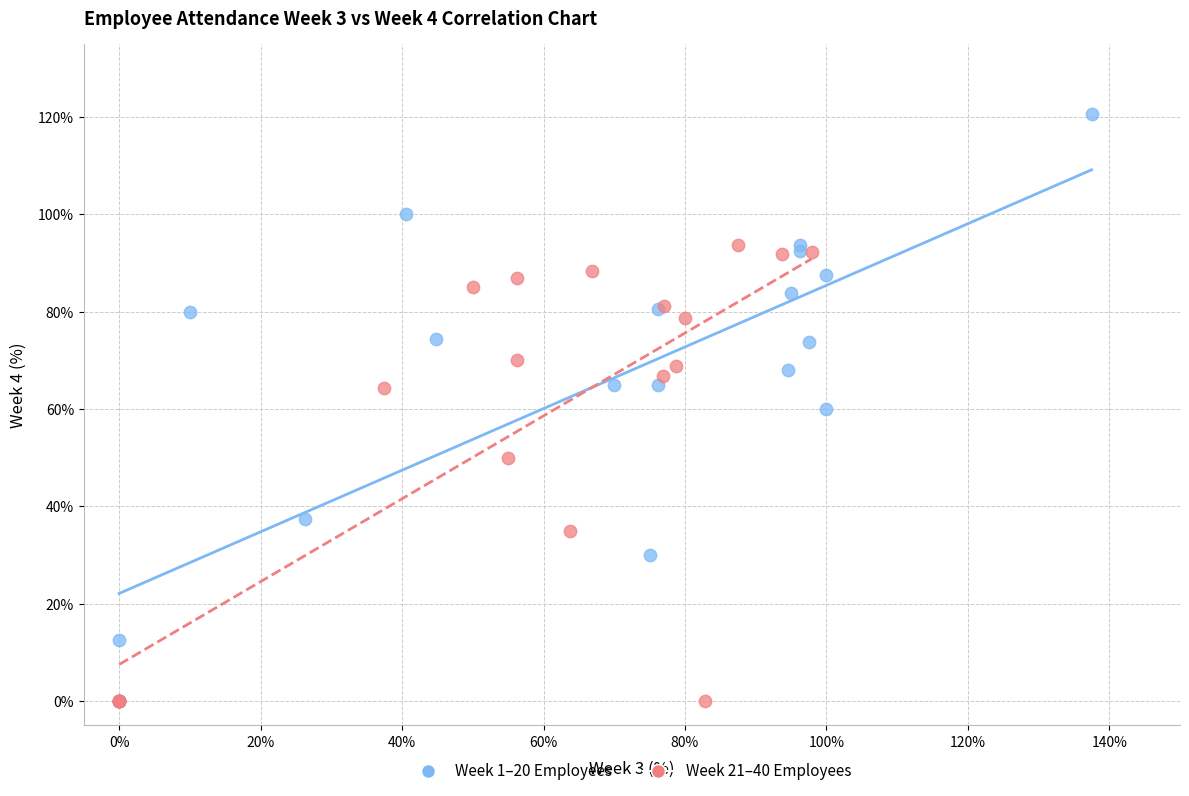

Which series contains the highest Y value?

Week 1–20 Employees